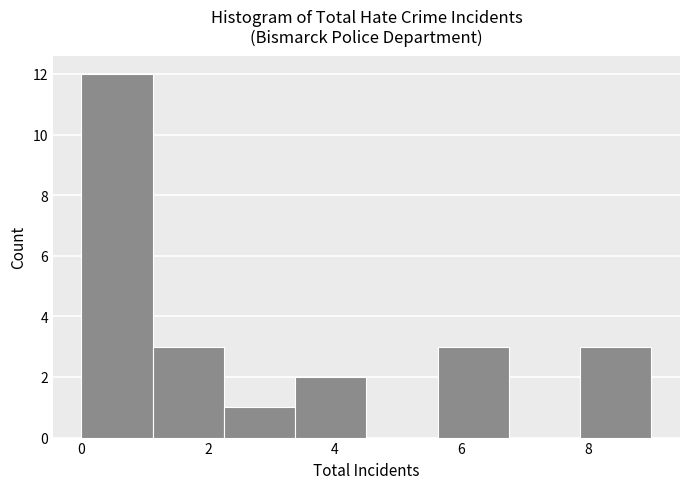

Reading left to right, transcribe this chart: for each bar, give the range it covers on the x-axis and its height. Neither the bar edges nor the heights are printed on the chart, so give them approximately, as read against the axes.

0.0 to 1.2: 12
1.2 to 2.2: 3
2.2 to 3.4: 1
3.4 to 4.6: 2
4.6 to 5.6: 0
5.6 to 6.8: 3
6.8 to 7.8: 0
7.8 to 9.0: 3